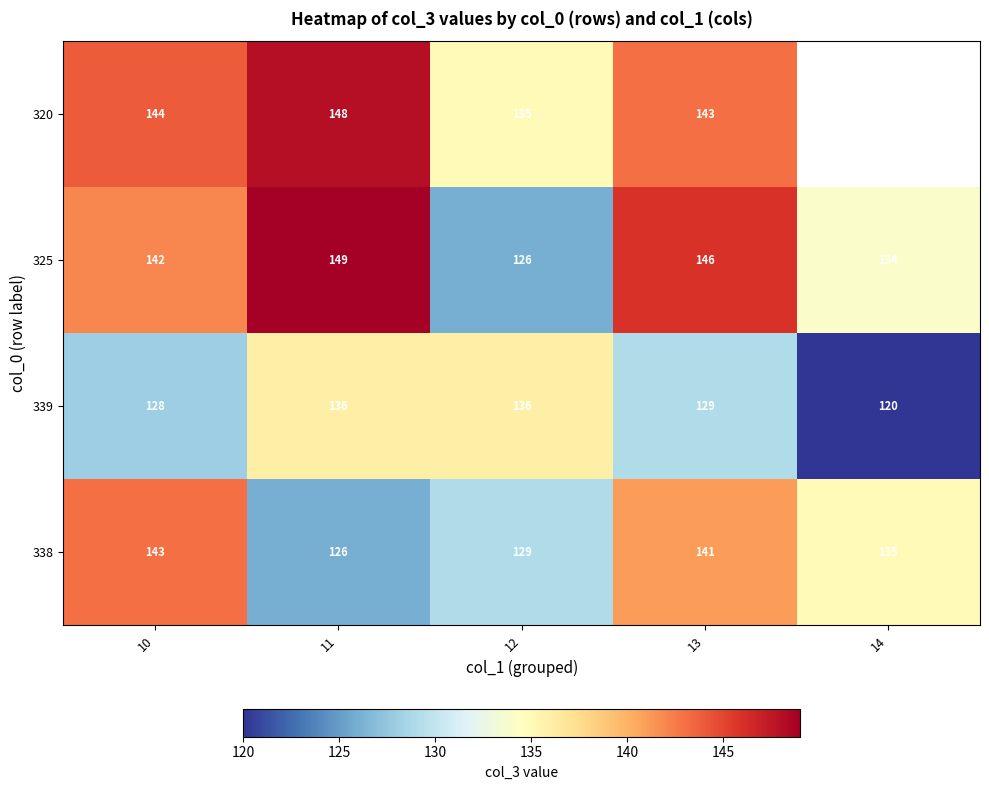

Rank the series at 11 from lowest to highest value.

338, 339, 320, 325